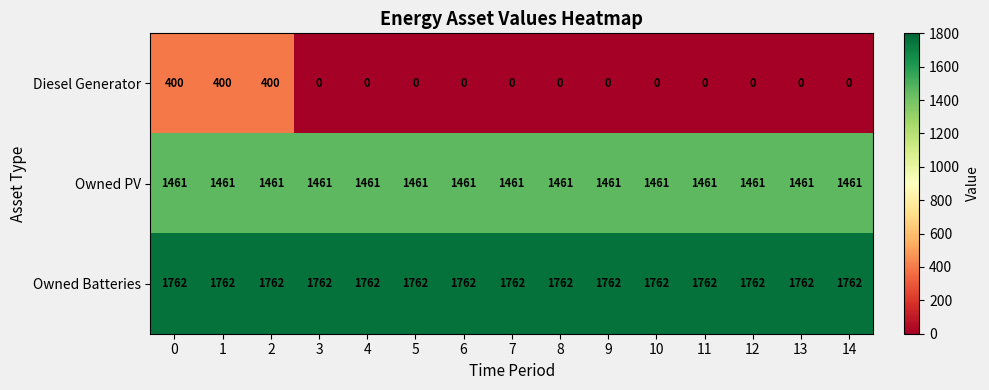

What is the total value across all series at 2?

3623